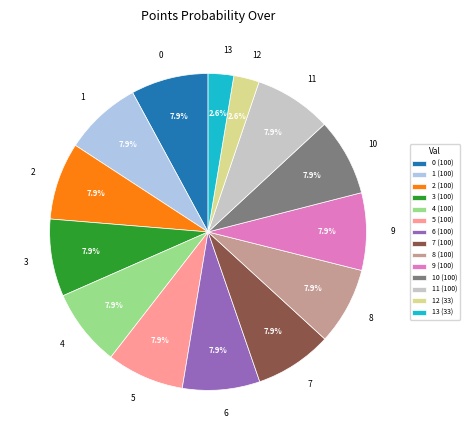

What percentage do 12 and 7 together represent?

10.5%